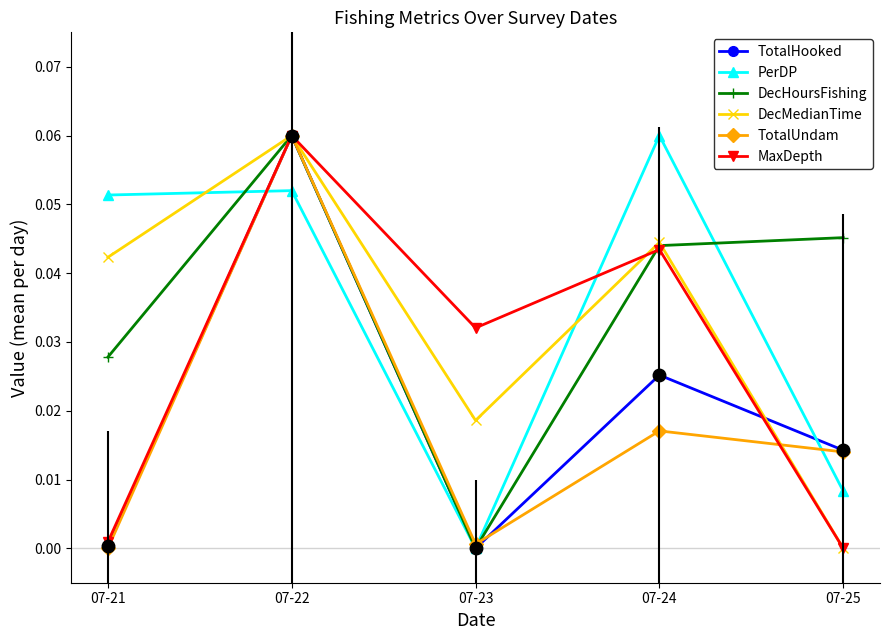

At how many categories does at least one series exceed 0?

5